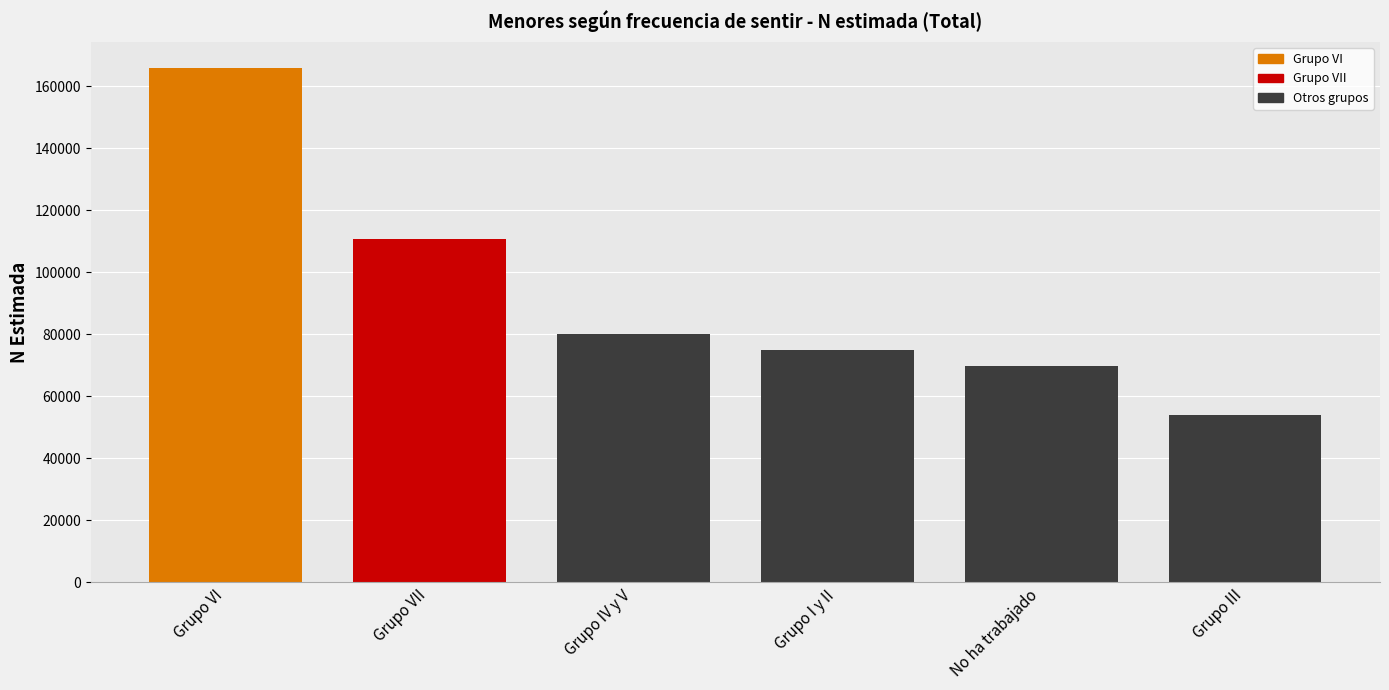

List the labels in order of value, largest first.

Grupo VI, Grupo VII, Grupo IV y V, Grupo I y II, No ha trabajado, Grupo III